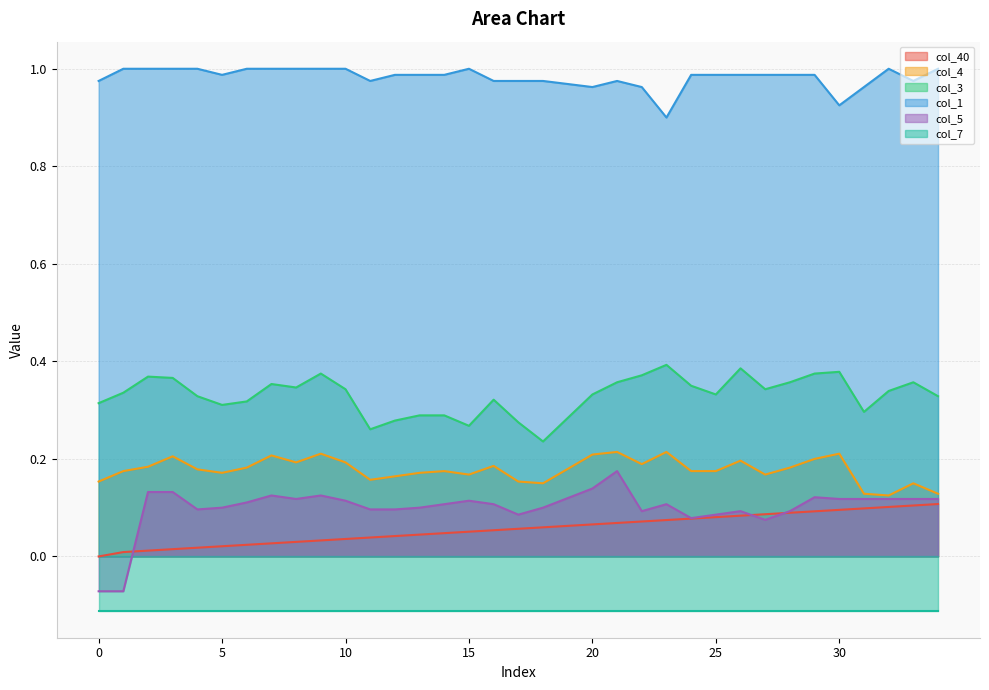

List the labels in order of col_3 value, smallest first.

18, 11, 15, 17, 12, 19, 13, 14, 31, 5, 0, 6, 16, 4, 34, 20, 25, 1, 32, 10, 27, 8, 24, 7, 21, 28, 33, 3, 2, 22, 9, 29, 30, 26, 23